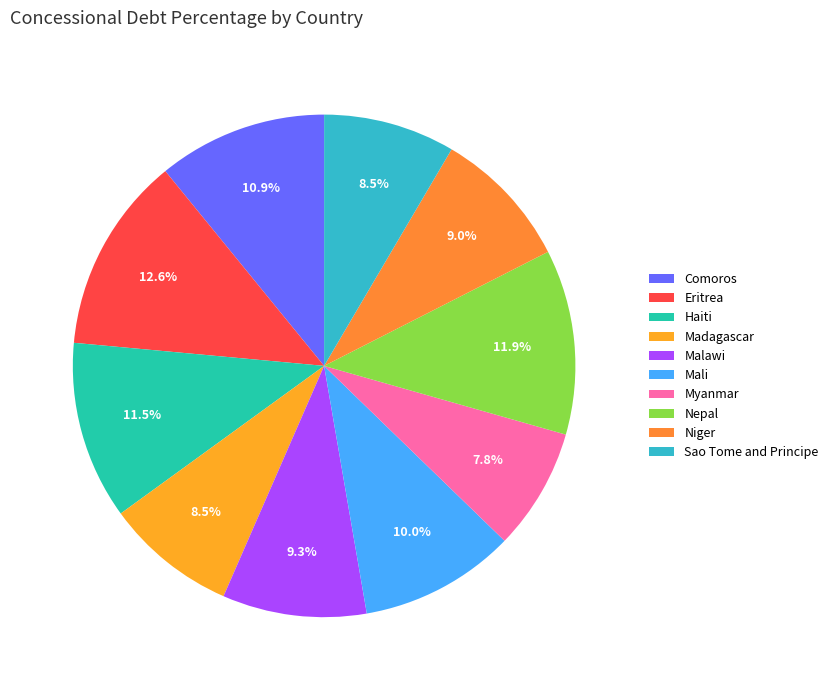

Which category has the biggest portion of the pie?

Eritrea